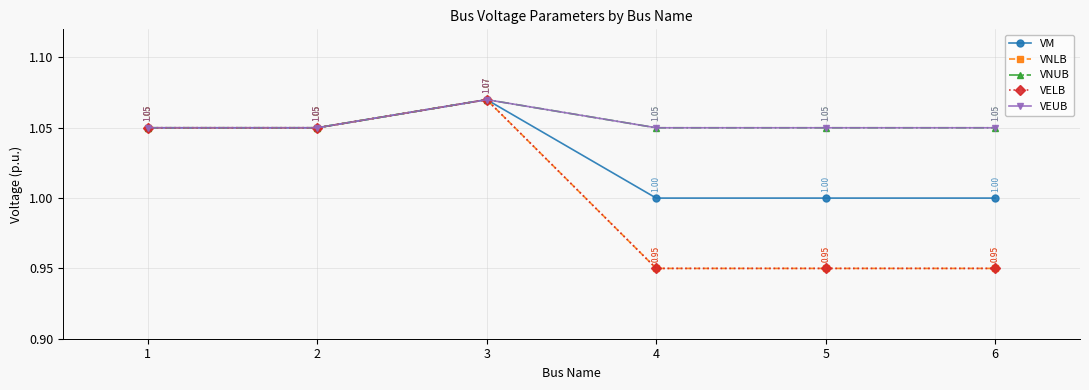

What is the greatest value displayed?

1.1